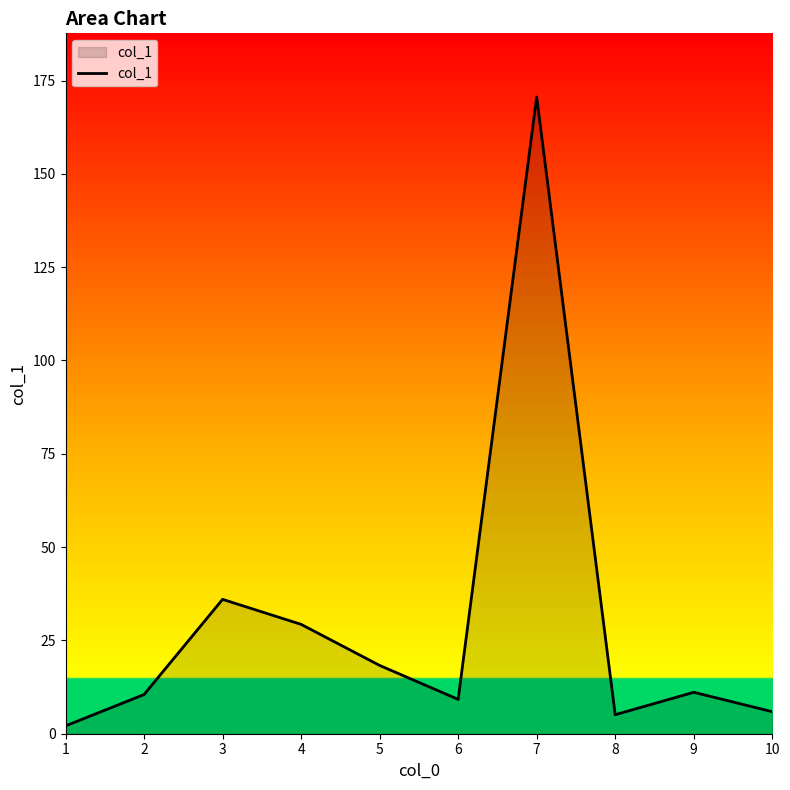

What is the change in value from 2 to 5?

+7.8